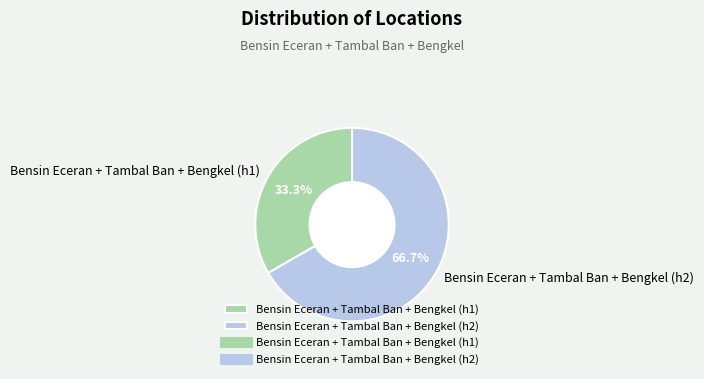

Approximately how many times larger is the value at Bensin Eceran + Tambal Ban + Bengkel (h1) compared to Bensin Eceran + Tambal Ban + Bengkel (h2)?

0.5